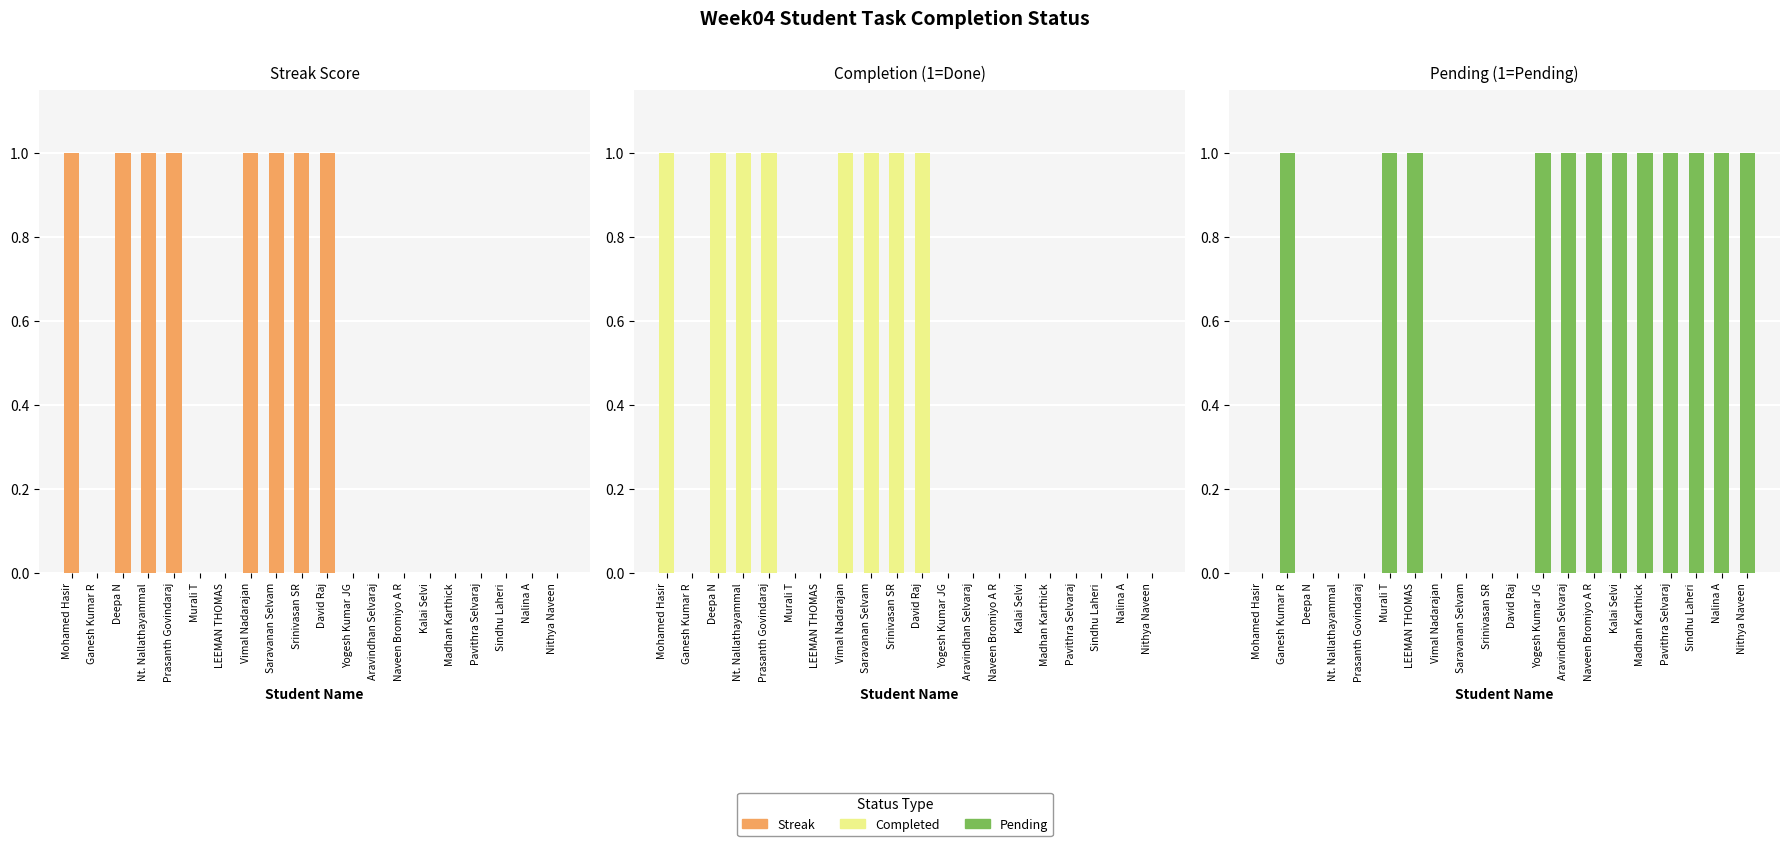

Which series has the largest total across all categories?

Pending